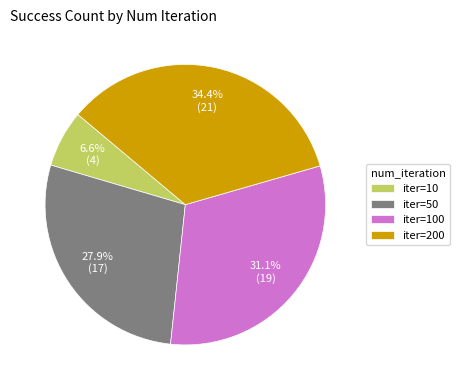

Do iter=10 and iter=50 together represent more than half of the pie?

No